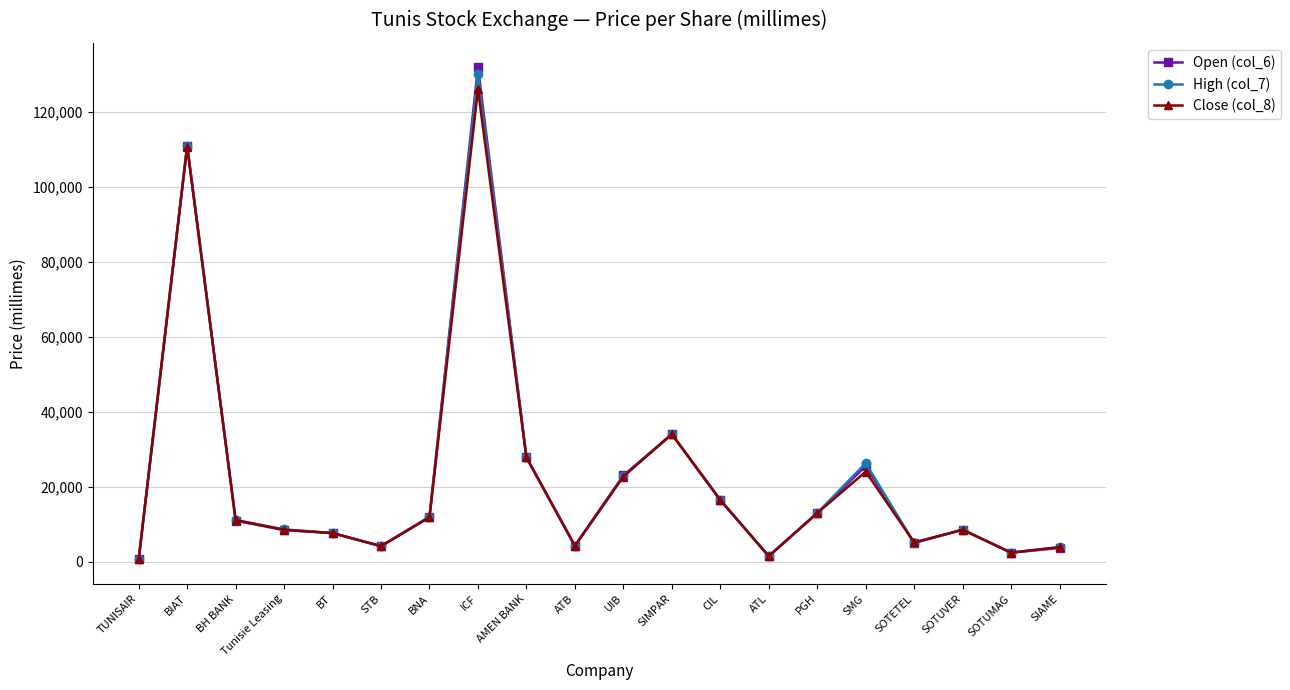

What is the label of the 10th point from the left?

ATB